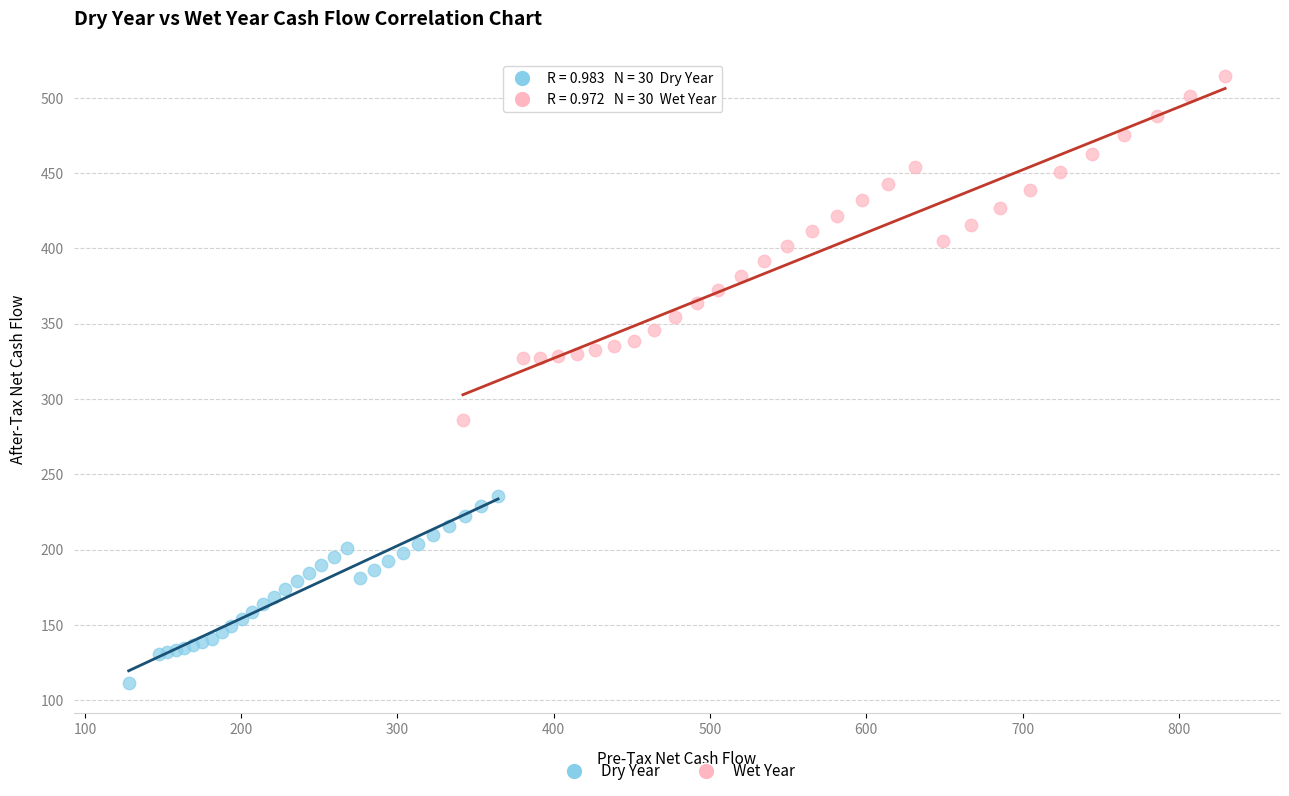

Which series reaches the maximum Y coordinate?

Wet Year